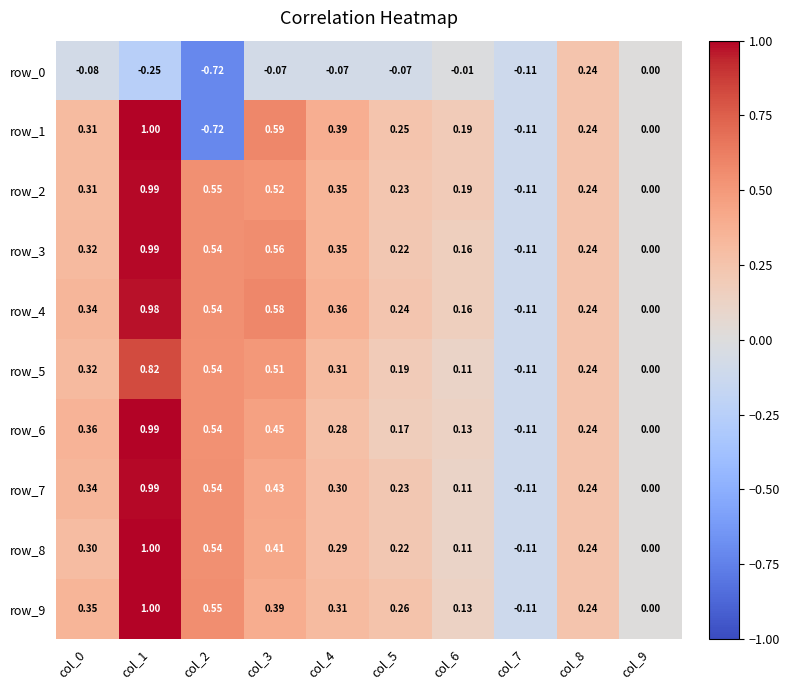

What is the sum of all row_1 values?

2.1